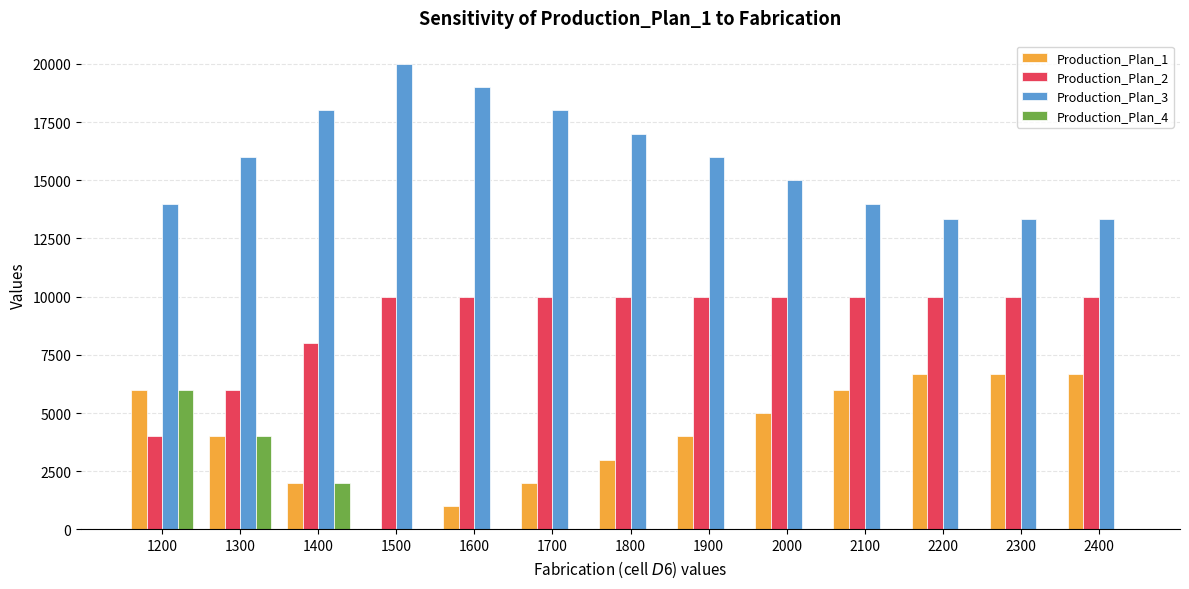

Which series has the largest total across all categories?

Production_Plan_3